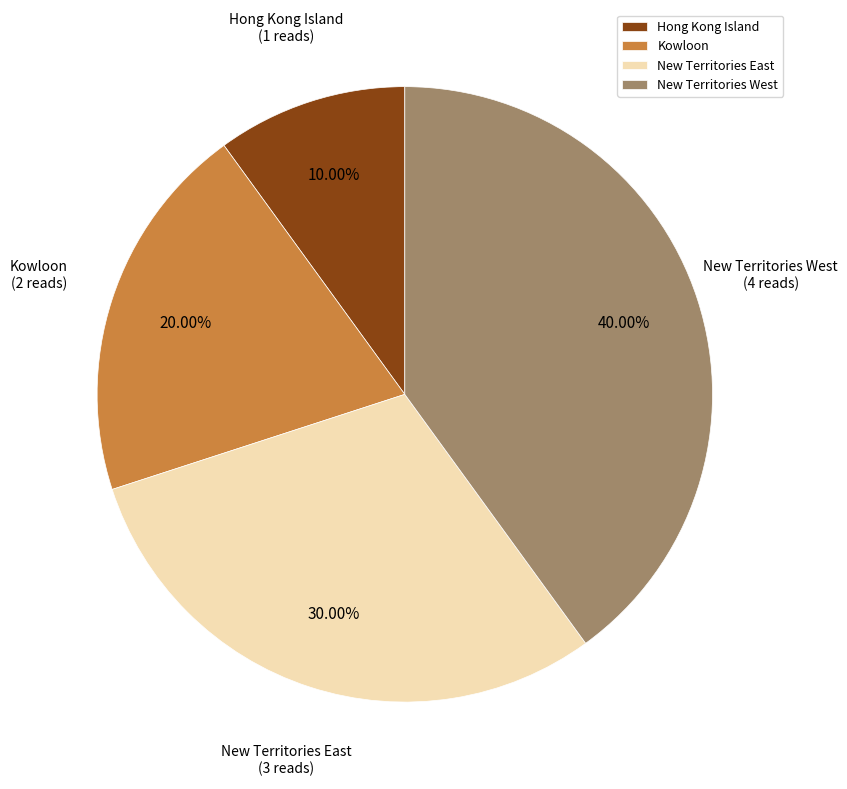

The Kowloon slice represents 6% of the pie. True or false?

False